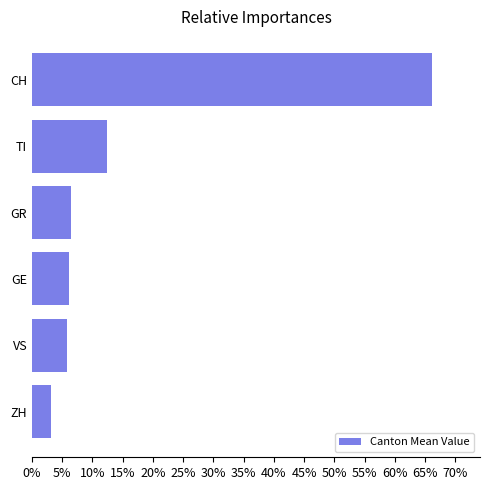

Does the chart contain stacked bars?

No